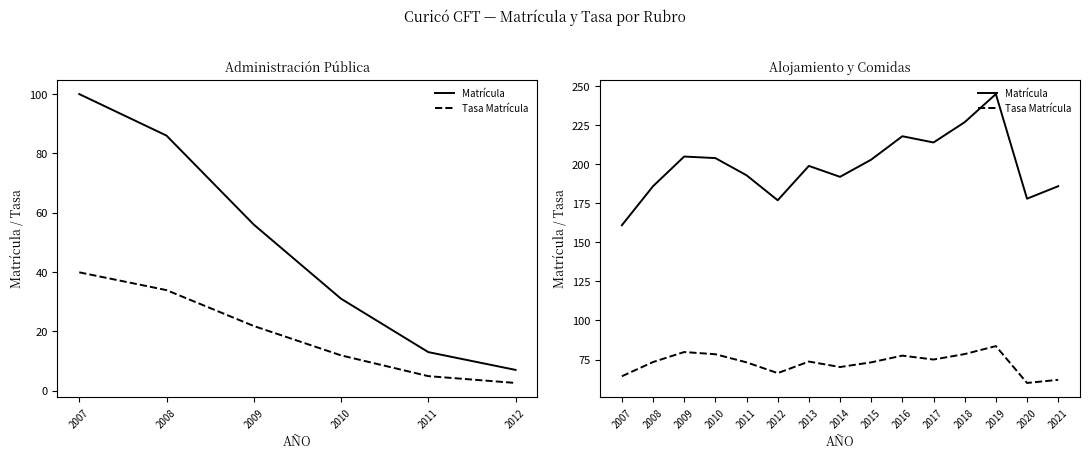

True or false: Tasa Matrícula and Matrícula intersect in this chart.

False